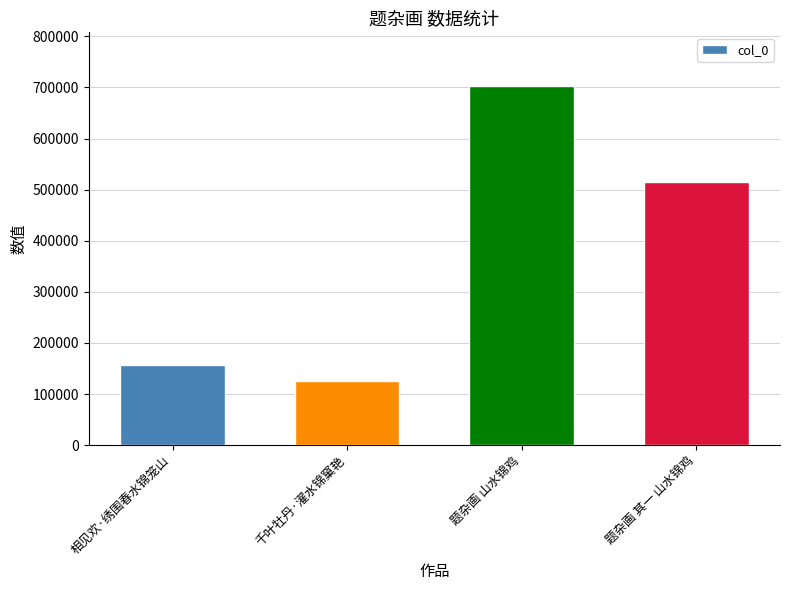

What is the difference between the values at 千叶牡丹·濯水锦窠艳 and 相见欢·绣围春水锦笼山?

31305